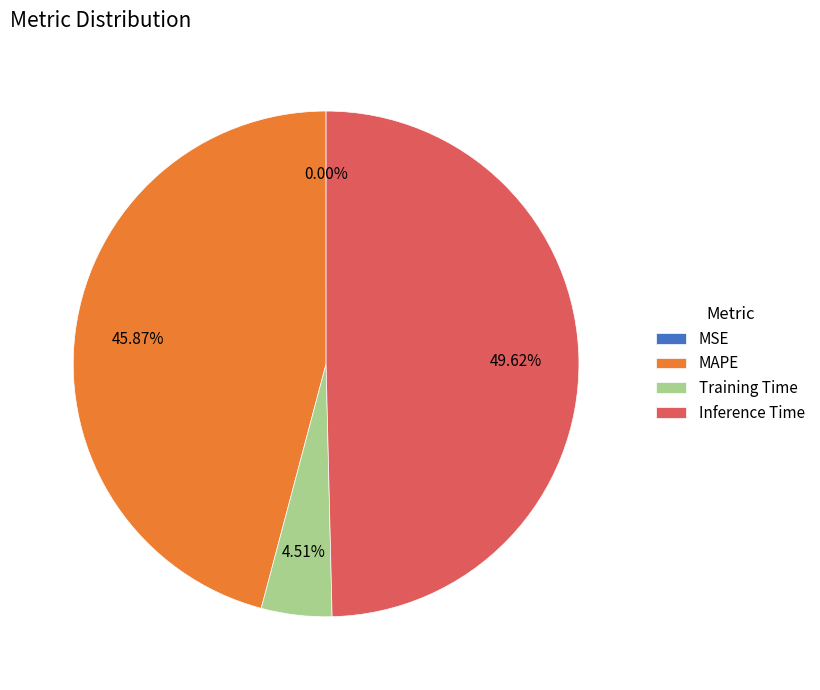

Is there any slice that represents more than half of the pie?

No